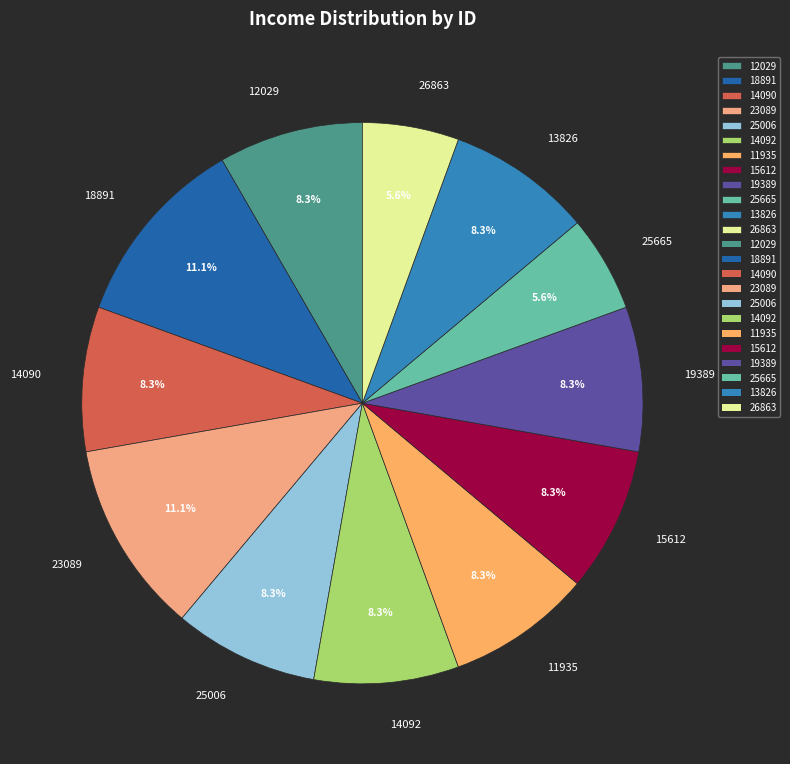

How many slices are in this pie chart?

12